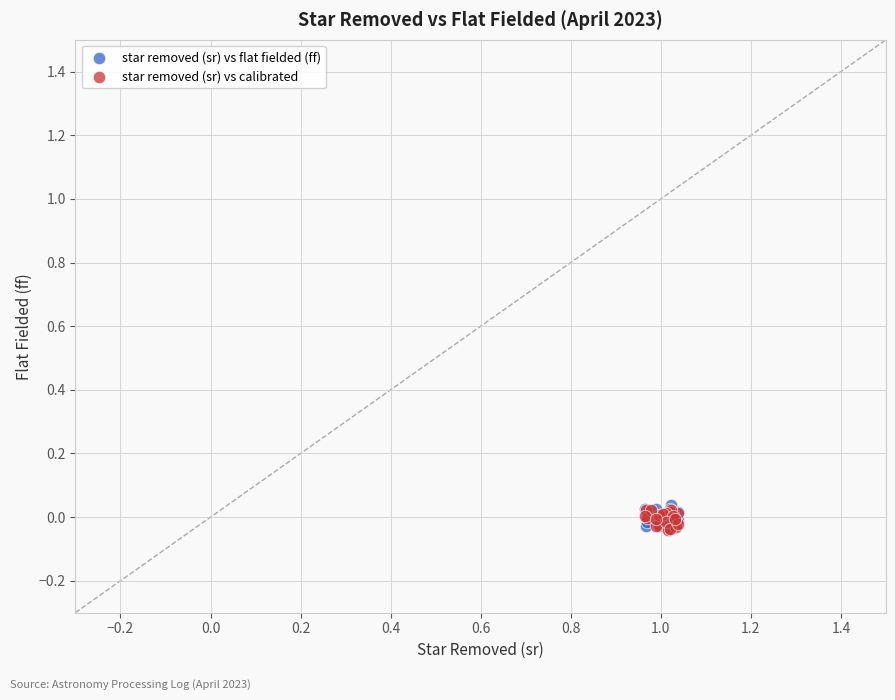

What are all the series names shown in the legend?

star removed (sr) vs flat fielded (ff), star removed (sr) vs calibrated